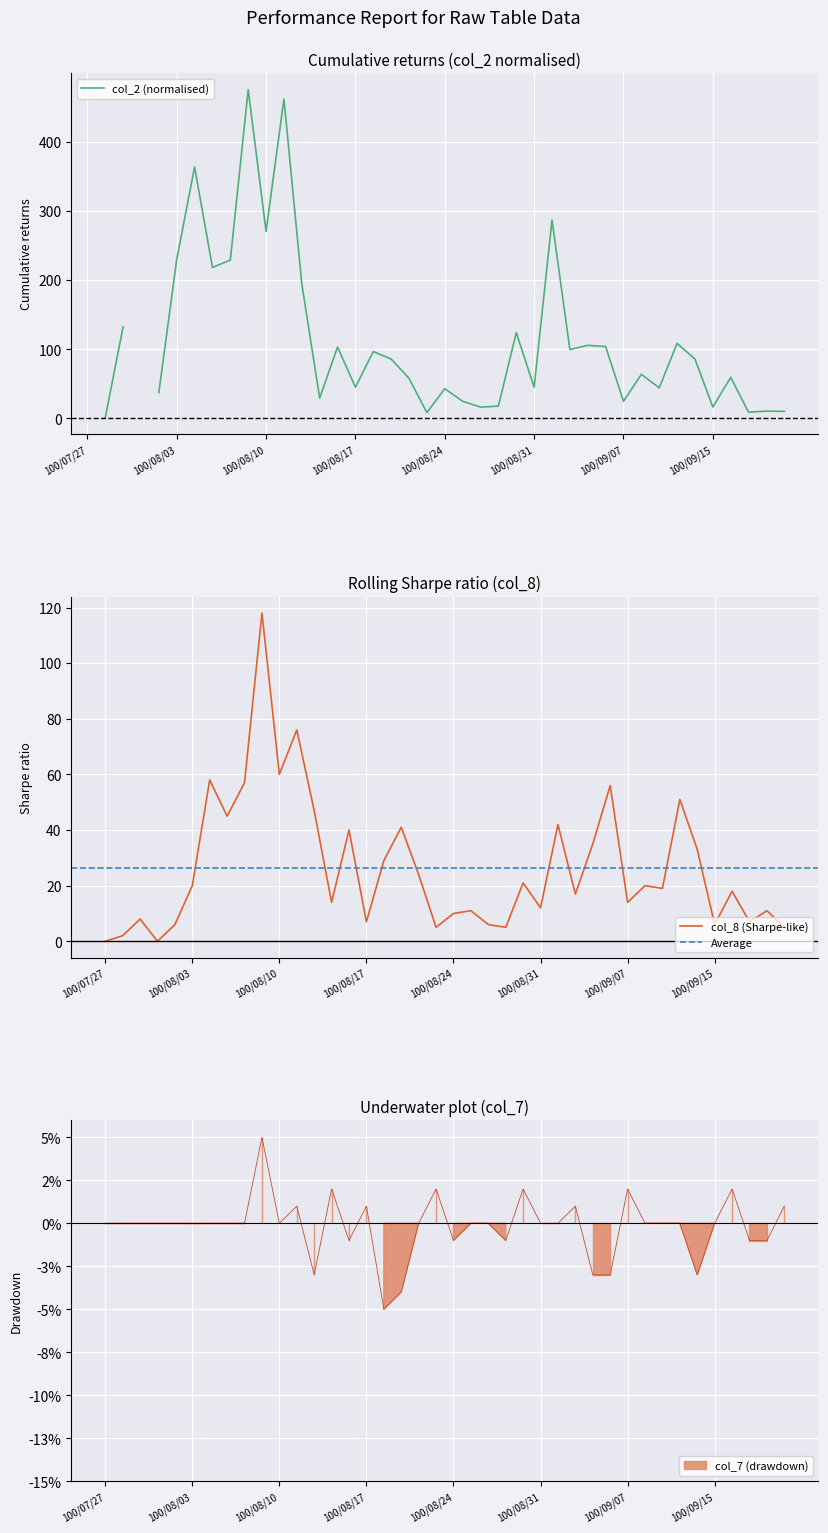

Reading left to right, what are all the values shown in this chart?

col_8: 0.0	2.0	8.0	0.0	6.0	20.0	58.0	45.0	57.0	118.0	60.0	76.0	47.0	14.0	40.0	7.0	29.0	41.0	24.0	5.0	10.0	11.0	6.0	5.0	21.0	12.0	42.0	17.0	35.0	56.0	14.0	20.0	19.0	51.0	33.0	6.0	18.0	7.0	11.0	5.0
col_7: 0.0	0.0	0.0	0.0	0.0	0.0	0.0	0.0	0.0	0.1	0.0	0.0	-0.0	0.0	-0.0	0.0	-0.1	-0.0	0.0	0.0	-0.0	0.0	0.0	-0.0	0.0	0.0	0.0	0.0	-0.0	-0.0	0.0	0.0	0.0	0.0	-0.0	0.0	0.0	-0.0	-0.0	0.0